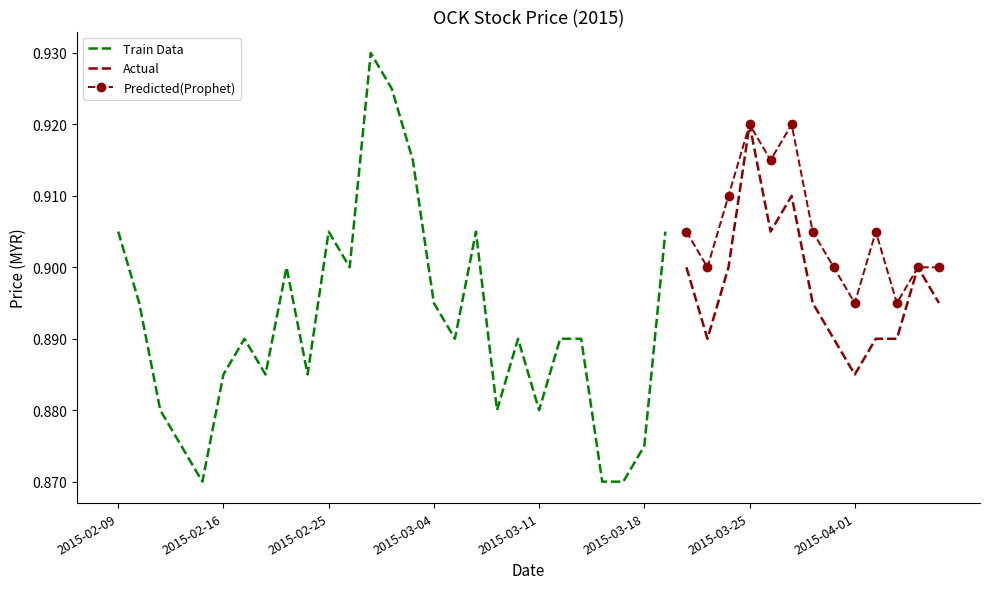

Where is Actual nearest to the value 0?

2015-04-01